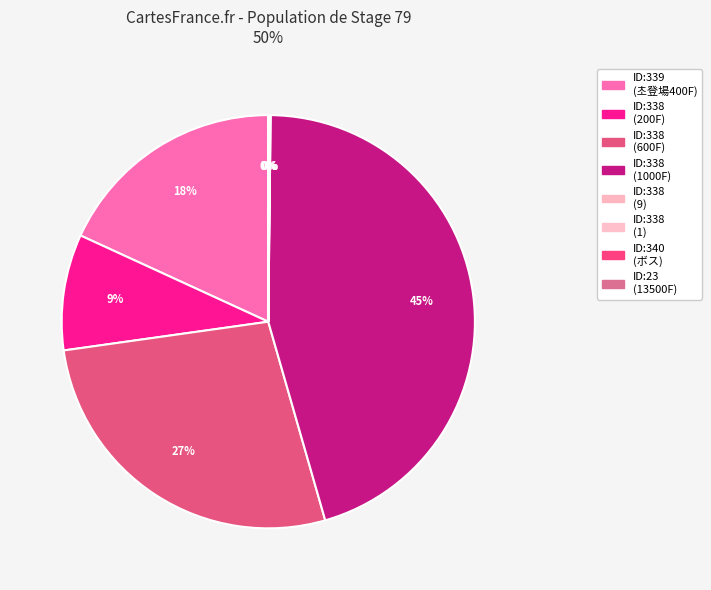

Which slice is the largest?

338 (1000)